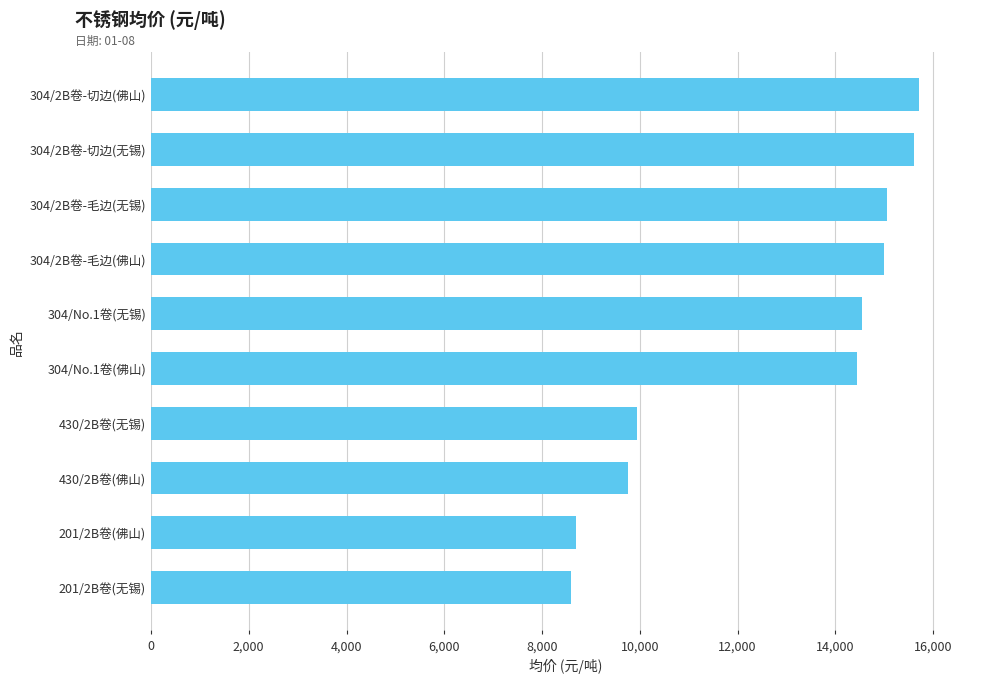

Count the number of categories in the chart.

10